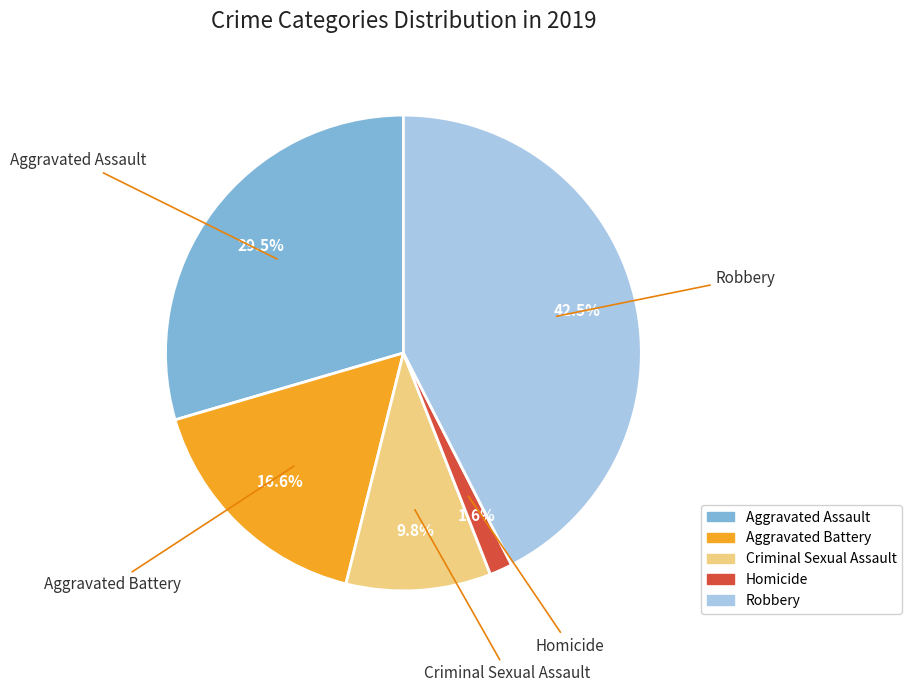

What percentage is the Aggravated Battery slice, to the nearest percent?

17%